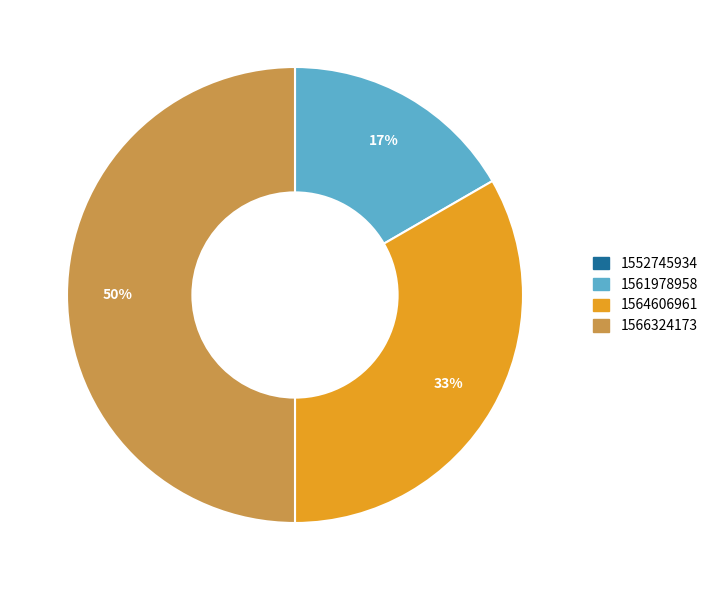

Approximately how many times larger is the value at 1564606961 compared to 1566324173?

0.7